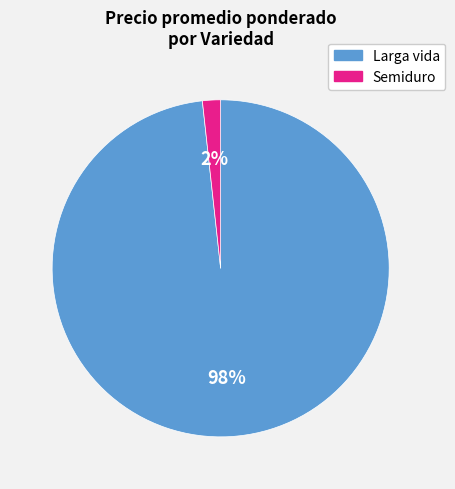

Is it true that Larga vida is 98% of the pie?

True